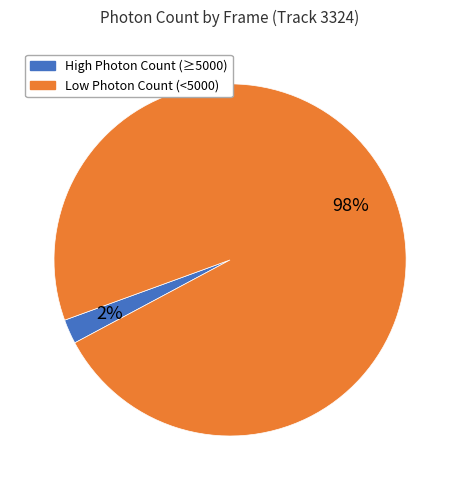

To the nearest percent, what is the average slice percentage?

50%